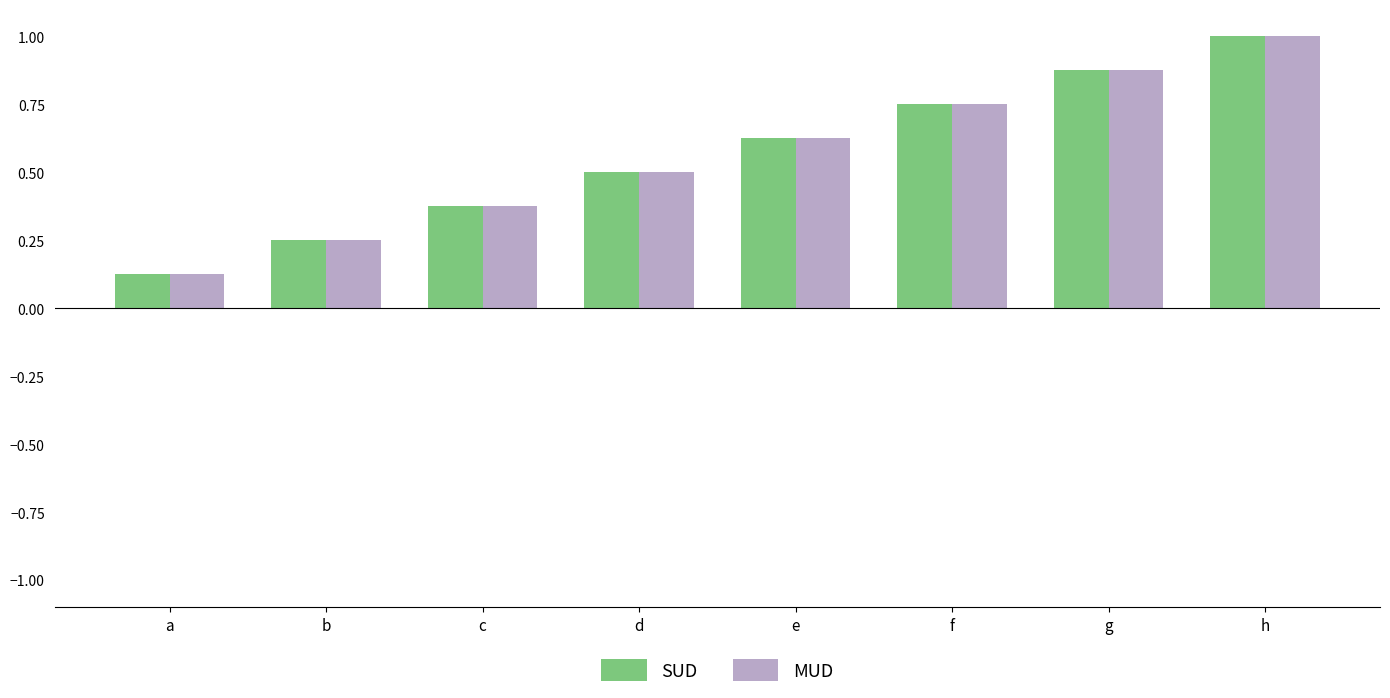

What is the sum of the SUD values at f and e?

1.4